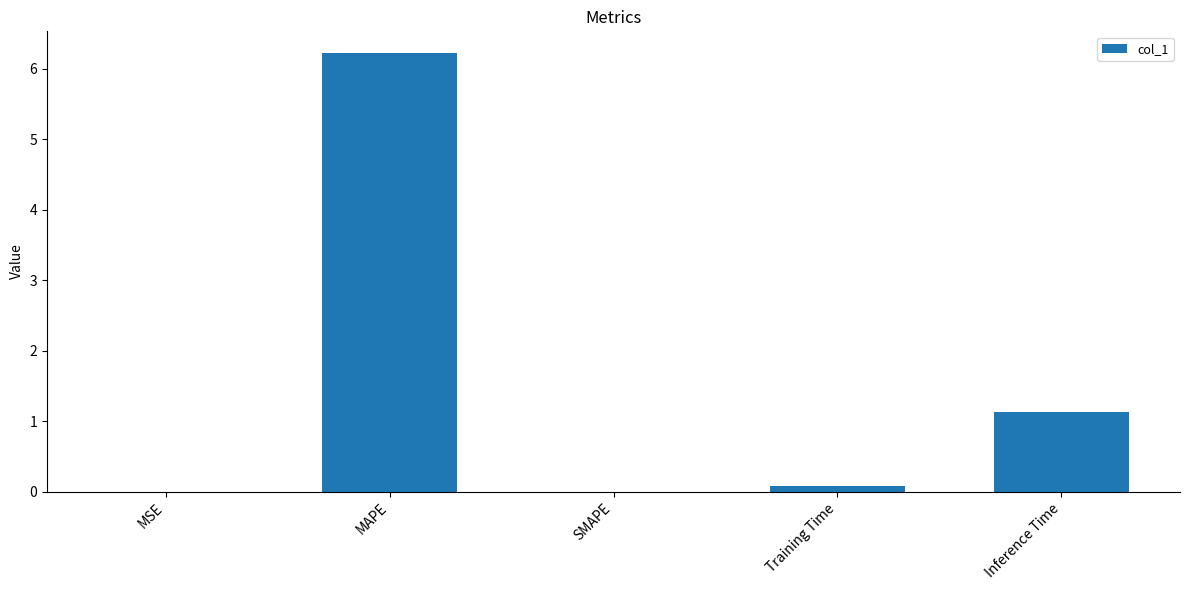

What is the change in value from MAPE to SMAPE?

-6.2